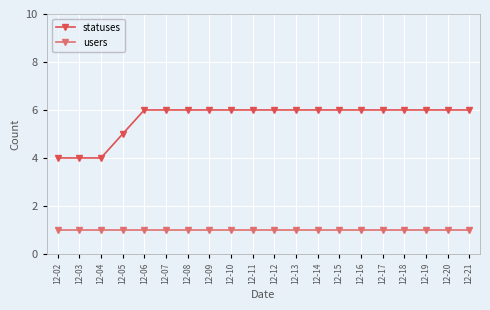

True or false: users and statuses cross at least once.

False